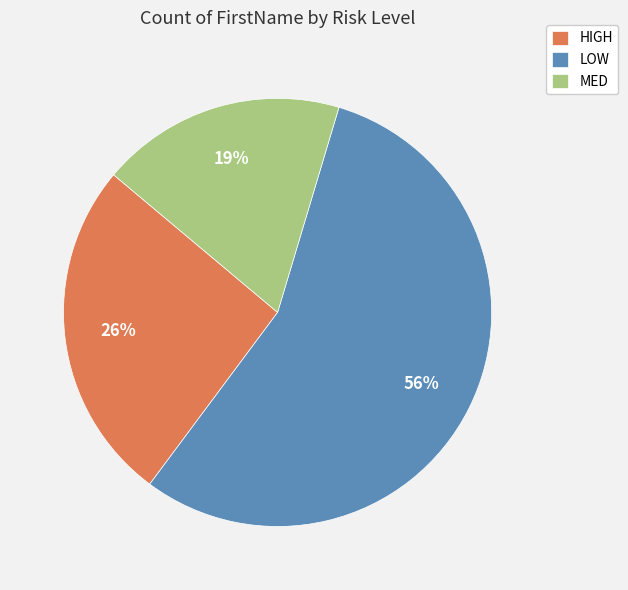

Does any single category account for the majority?

Yes